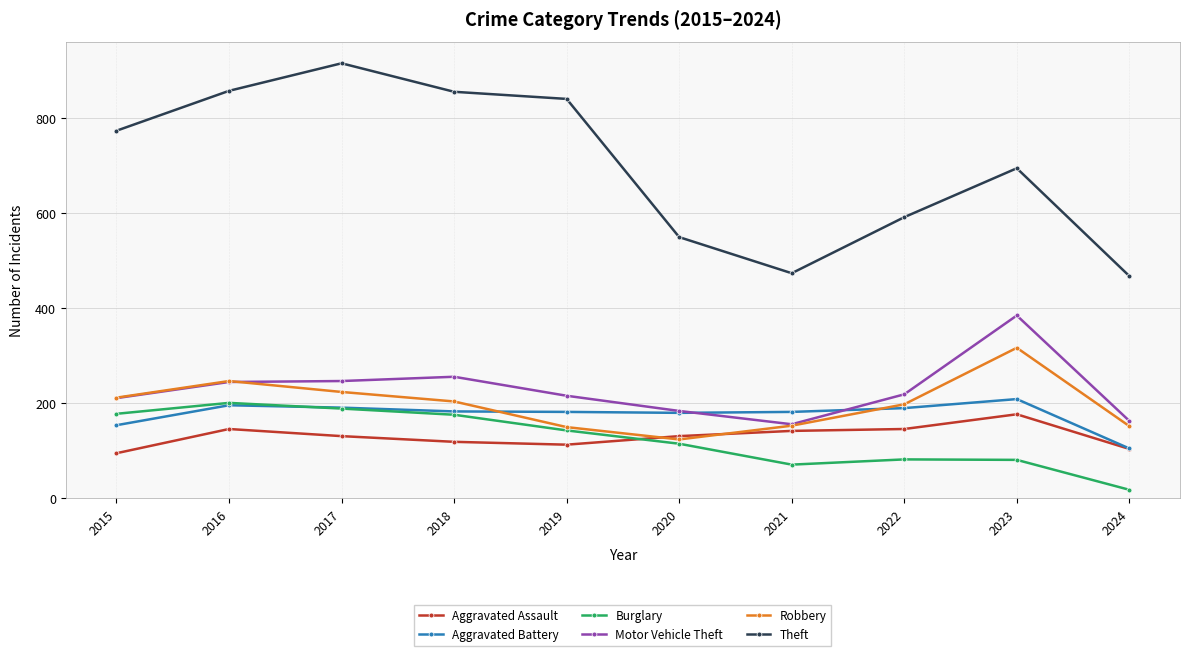

Is it true that Aggravated Battery equals 209 at 2023?

True